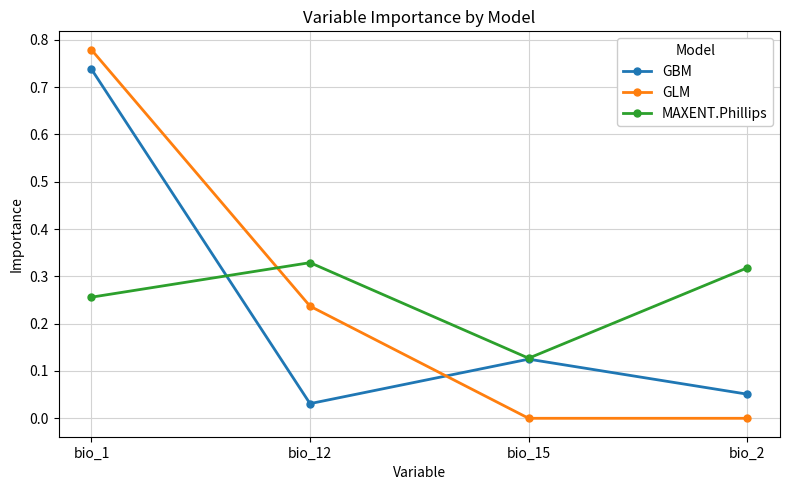

True or false: GLM has a value of 1.4 at bio_1.

False